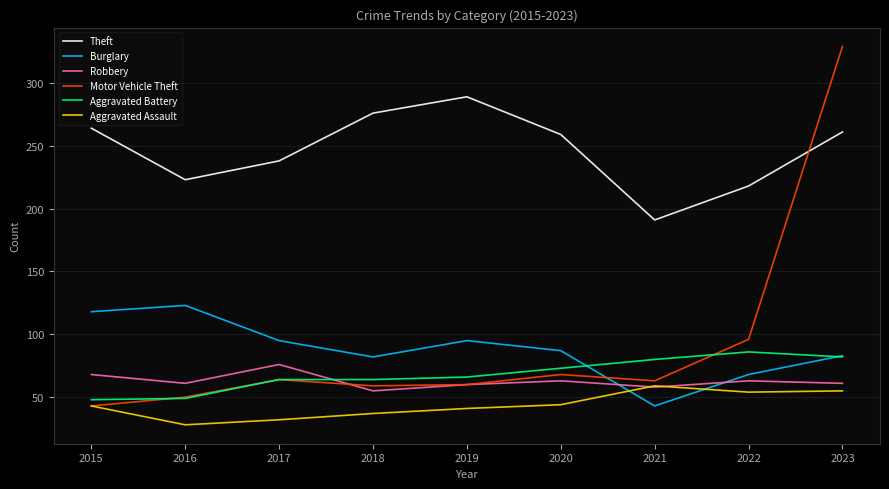

What is the total value across all series at 2016?

534